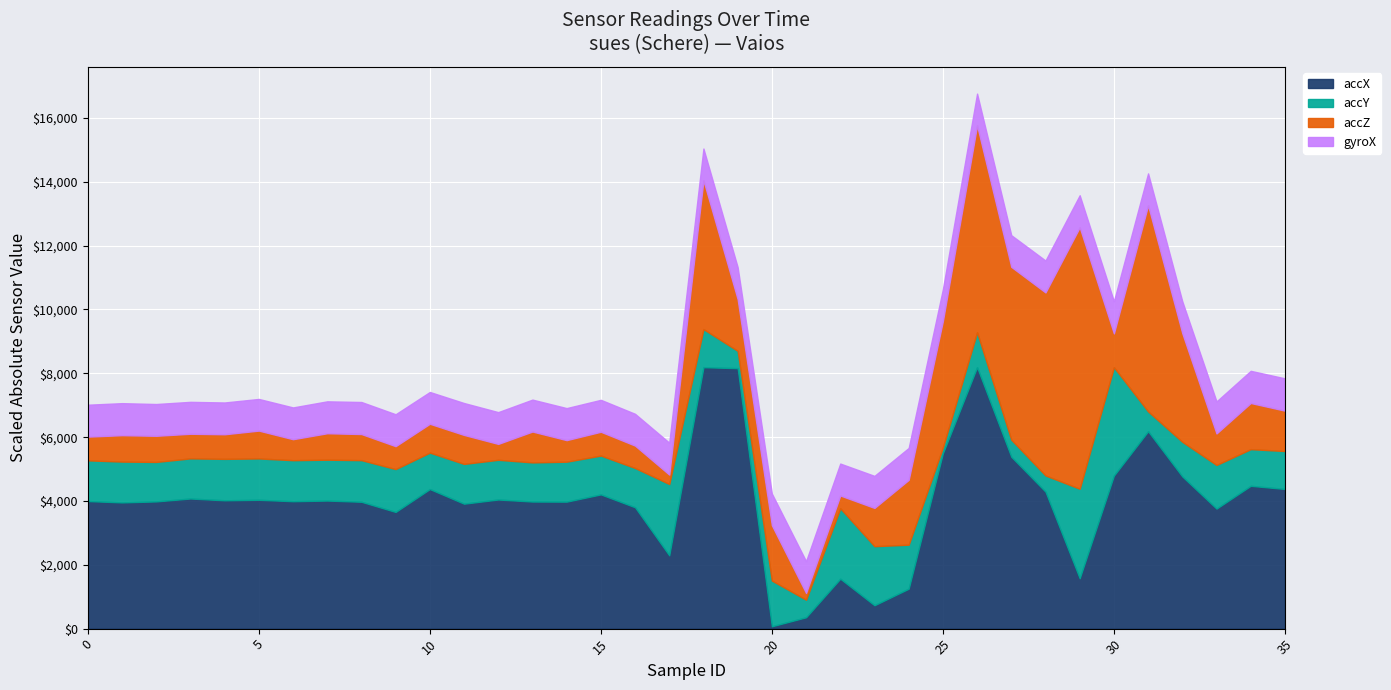

True or false: accY has more than 0 interior local peaks.

True